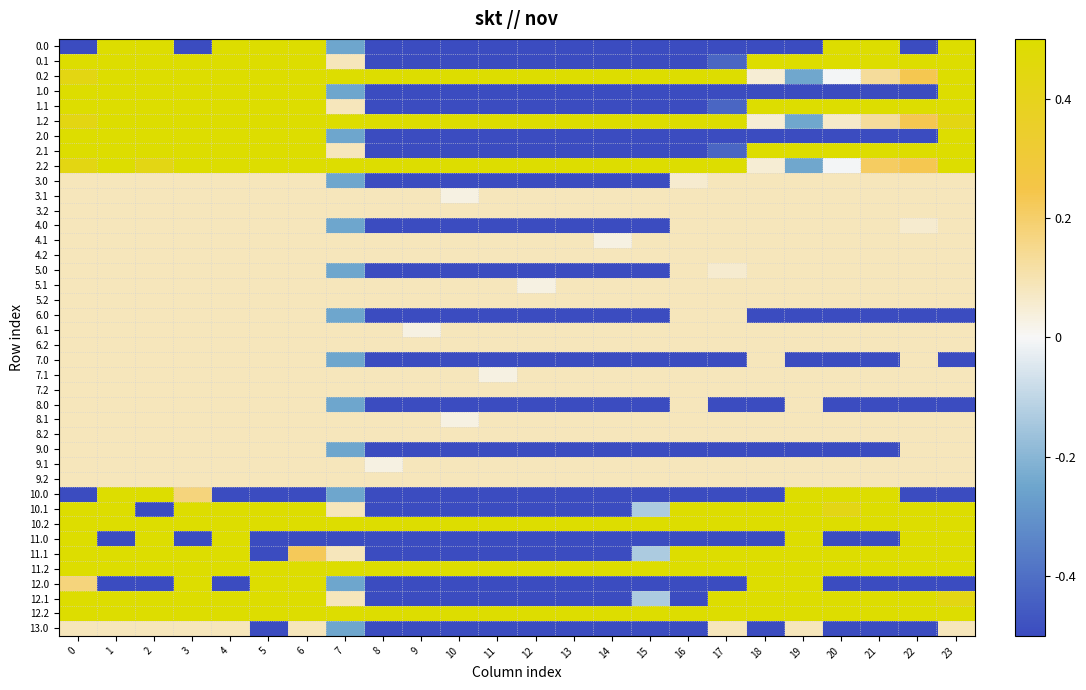

How many categories are shown in the chart?

24